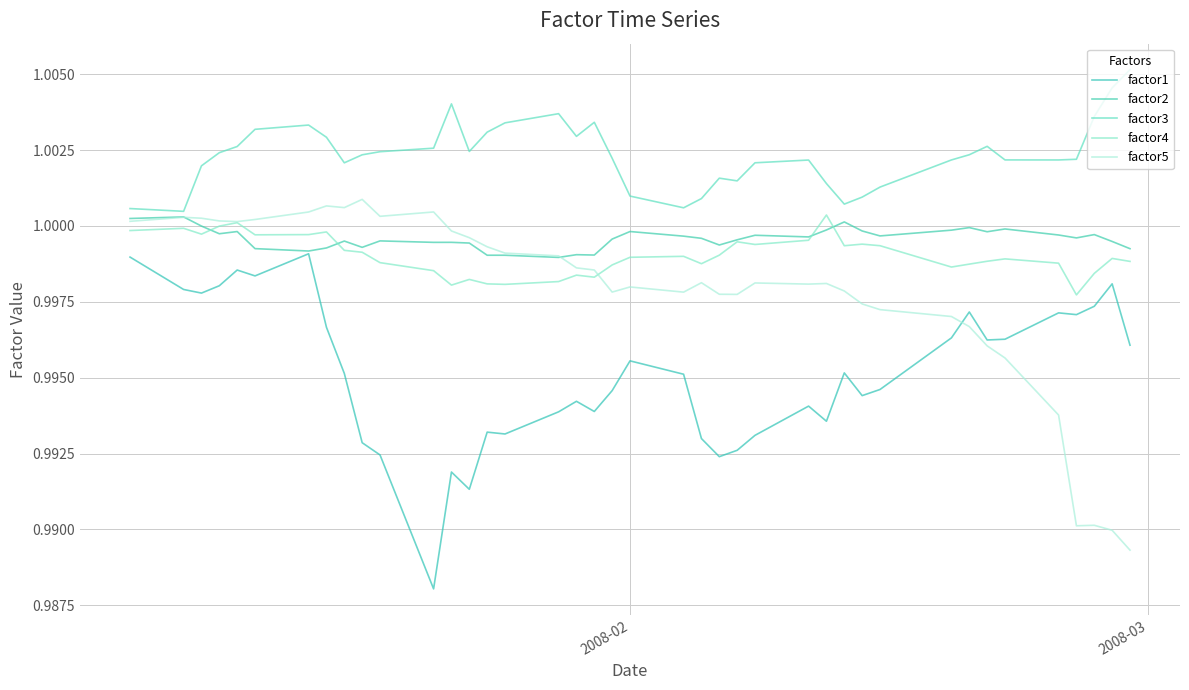

Does the chart have visible grid lines?

Yes